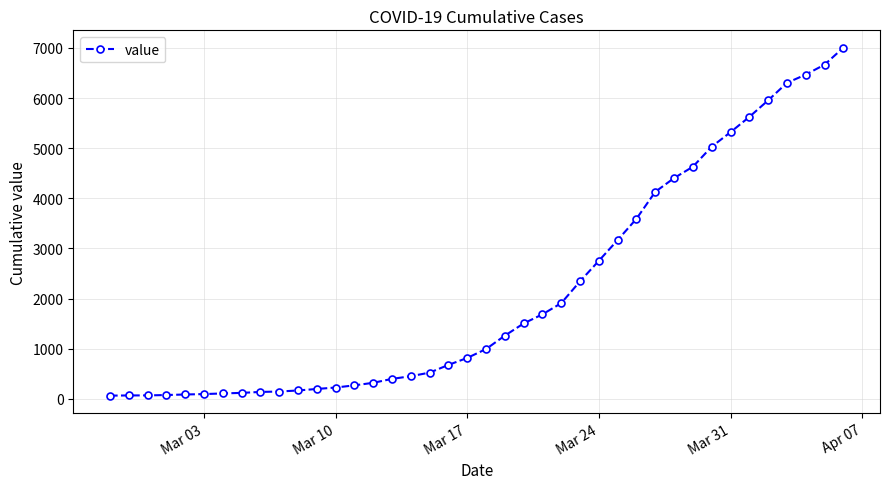

What is the greatest value displayed?

7004